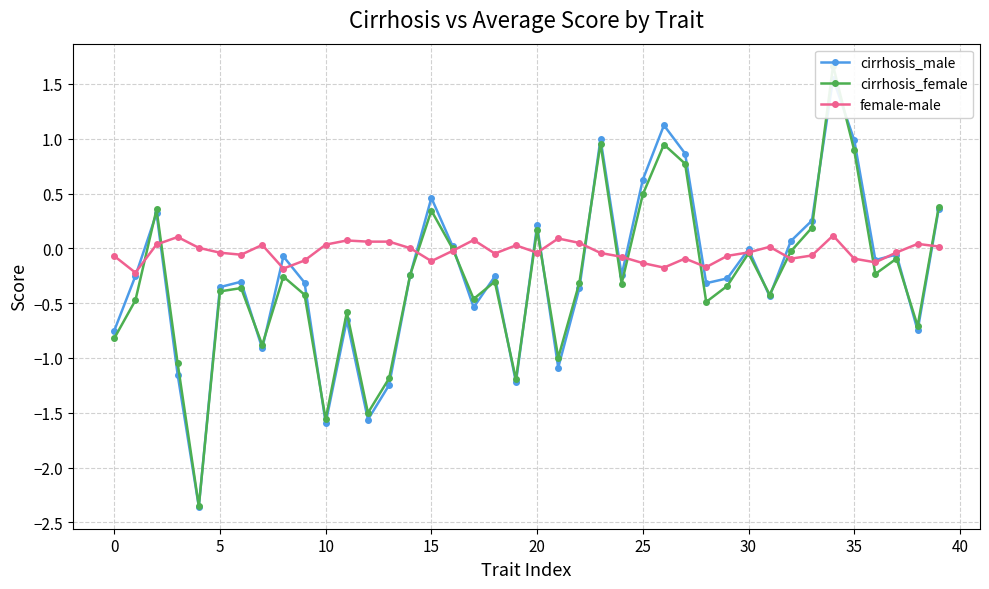

At 24, list the series in order from largest to smallest.

female-male, cirrhosis_male, cirrhosis_female